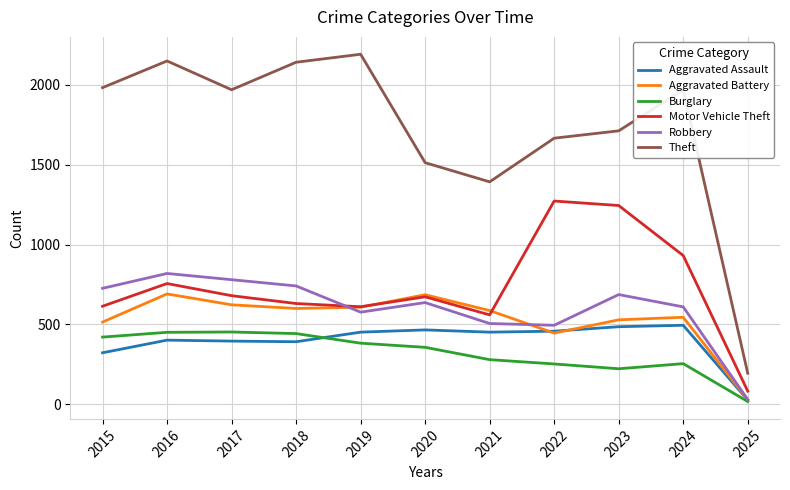

What is the average value of the Motor Vehicle Theft series?

732